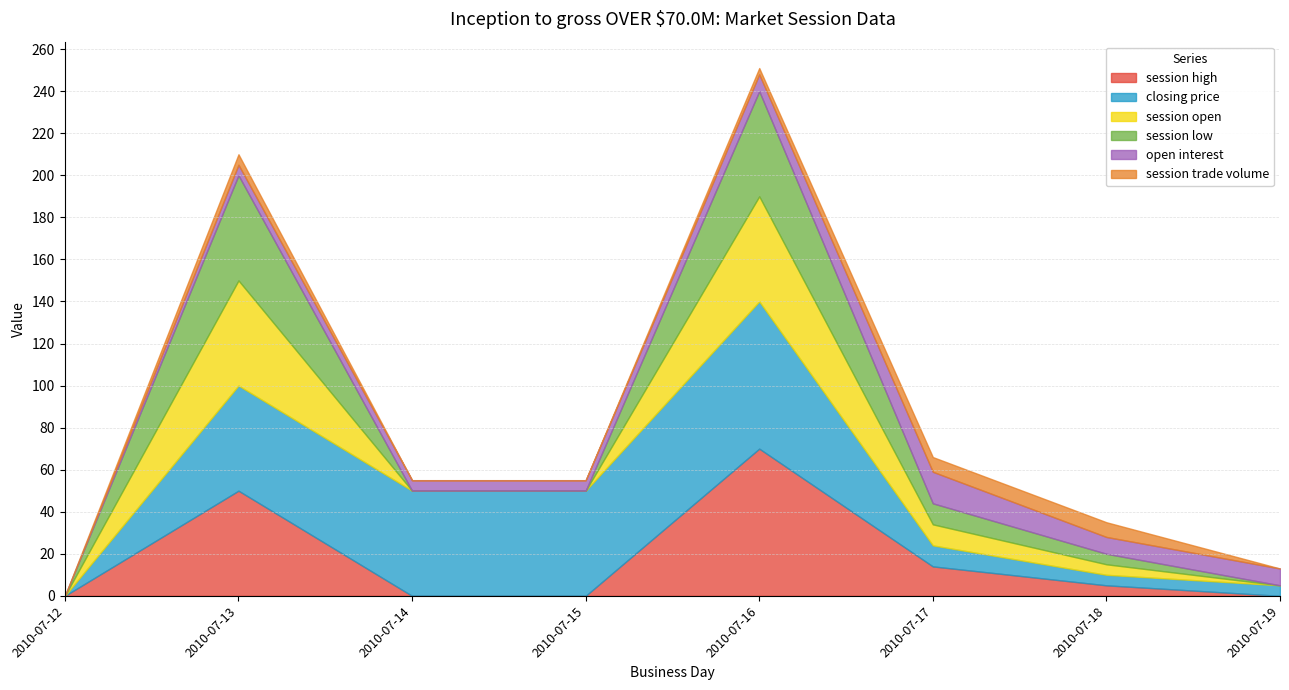

Is the value of session open at 2010-07-12 greater than the value of session trade volume at 2010-07-12?

No